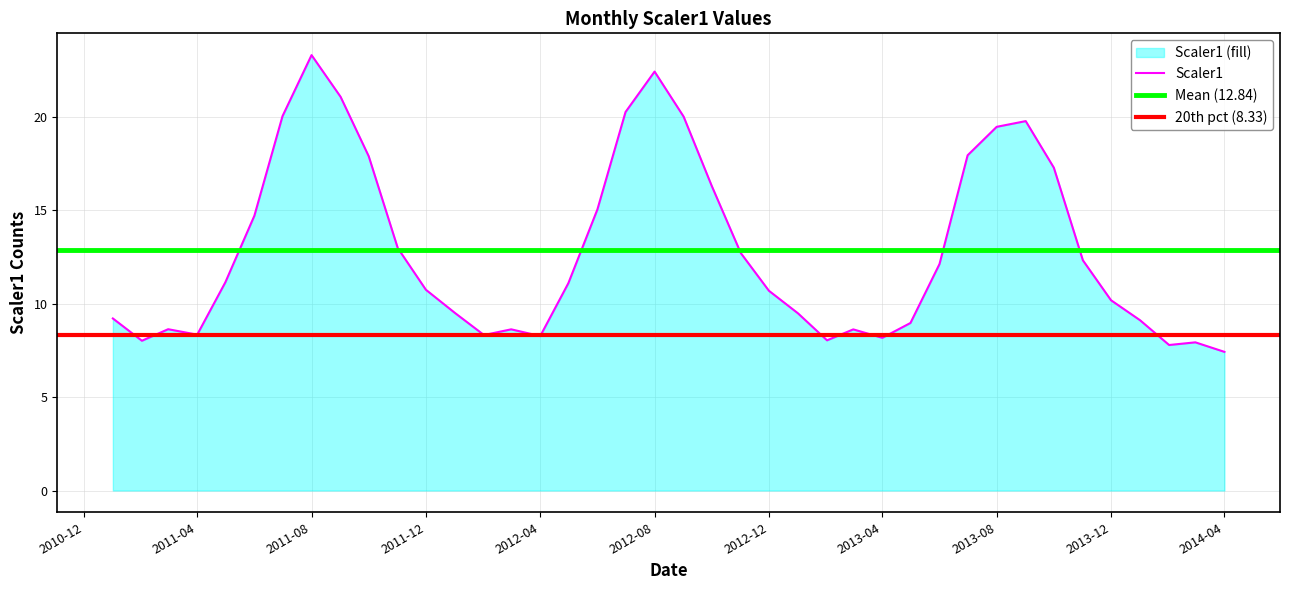

At which label is the value closest to 15?

2012-06-01